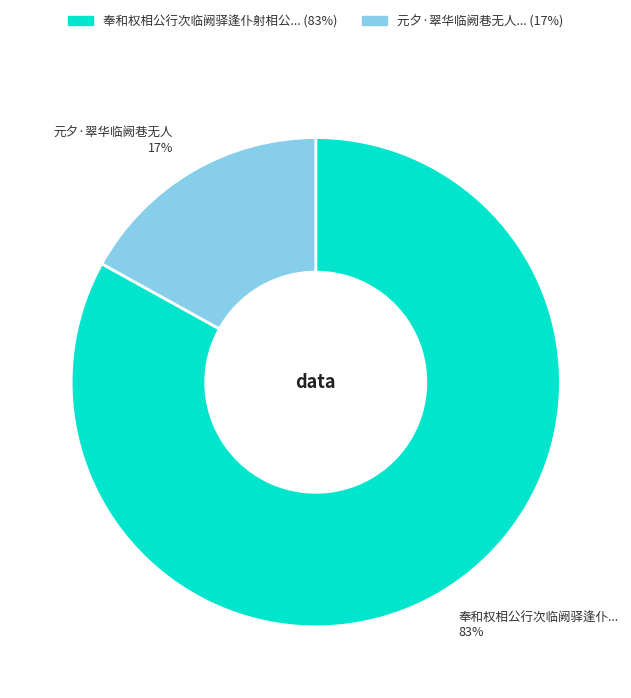

How many segments does this pie chart have?

2